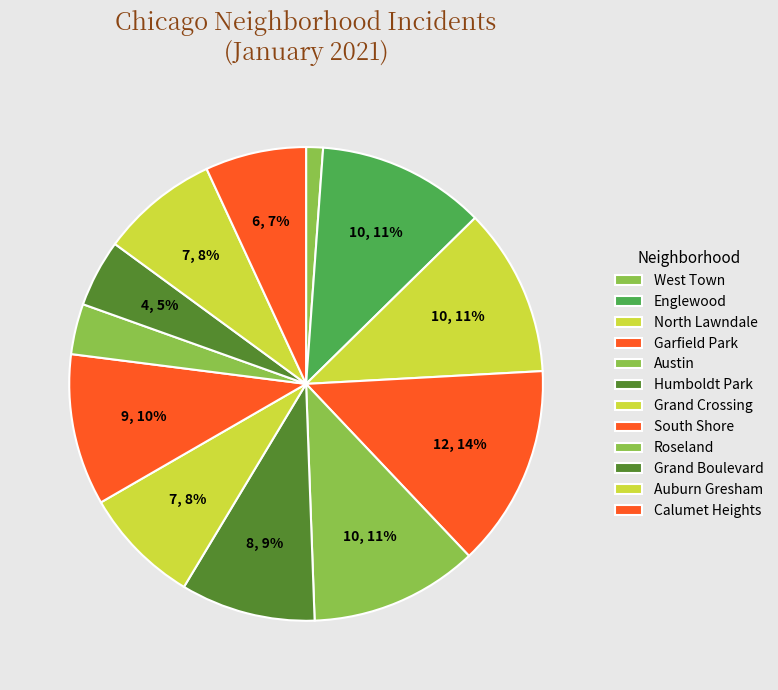

How many segments does this pie chart have?

12